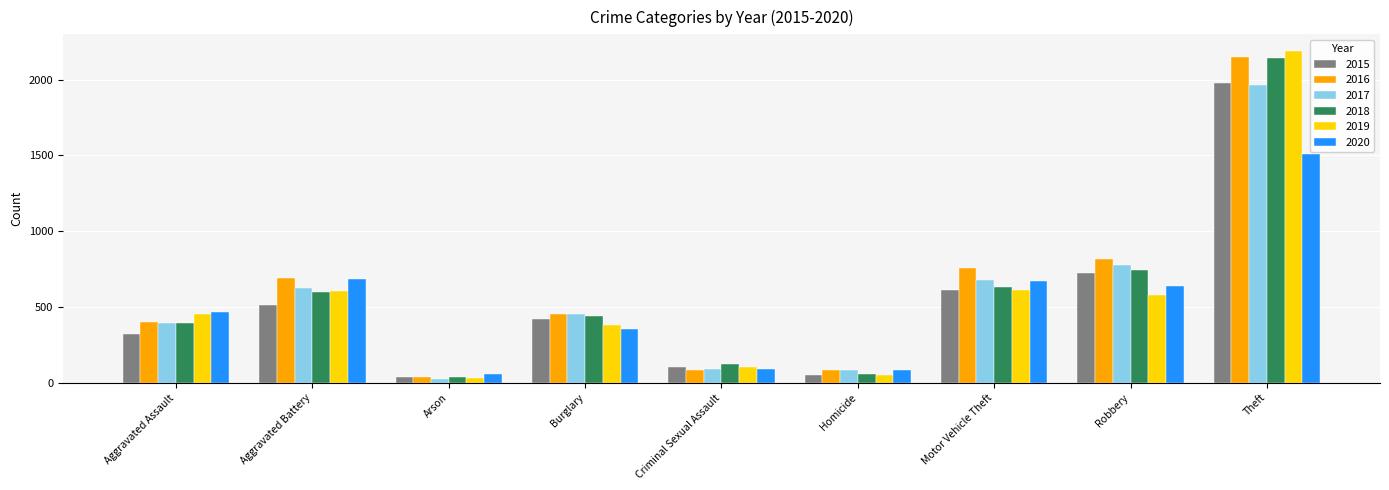

What is the minimum value for 2019?

32